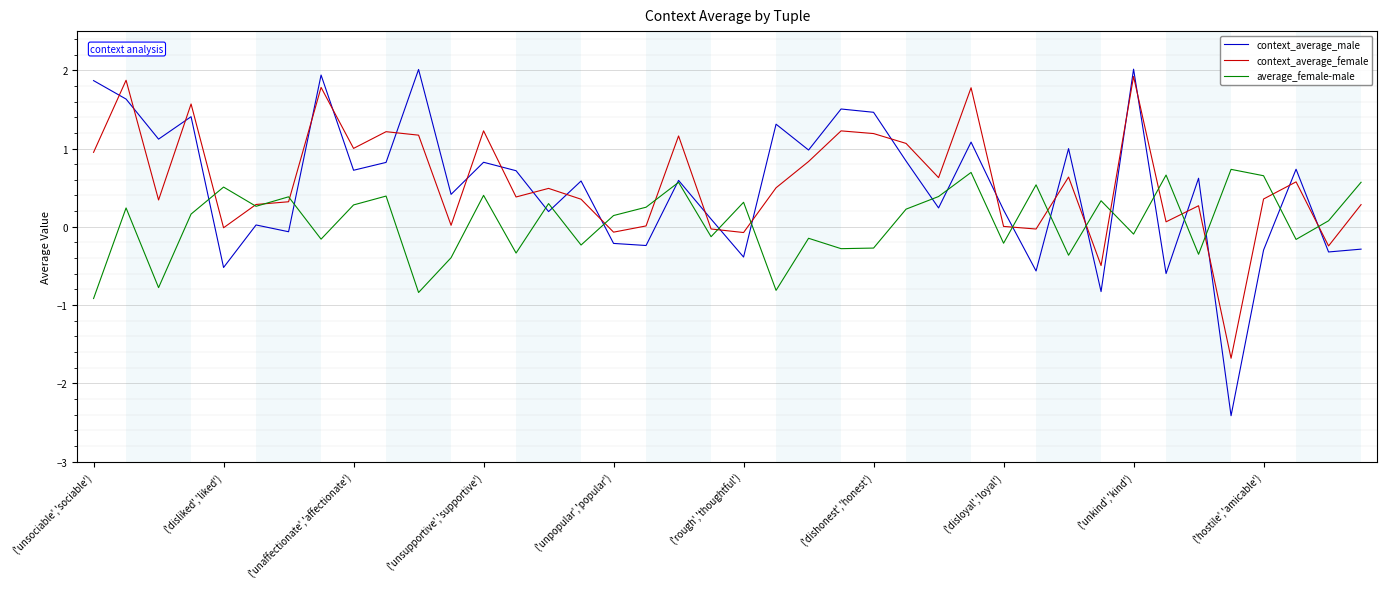

What is the minimum value for context_average_female?

-1.7